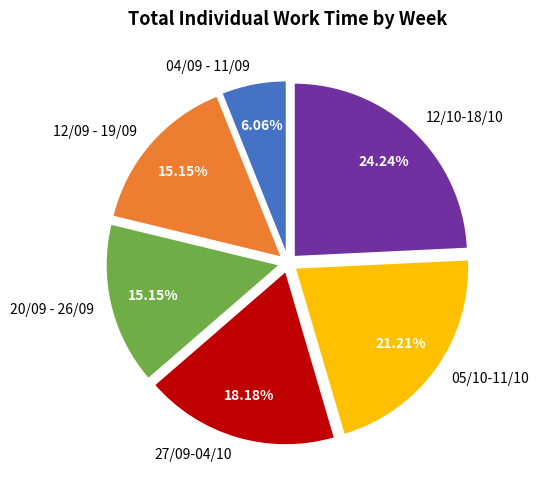

What is the smallest slice in the pie chart?

04/09 - 11/09